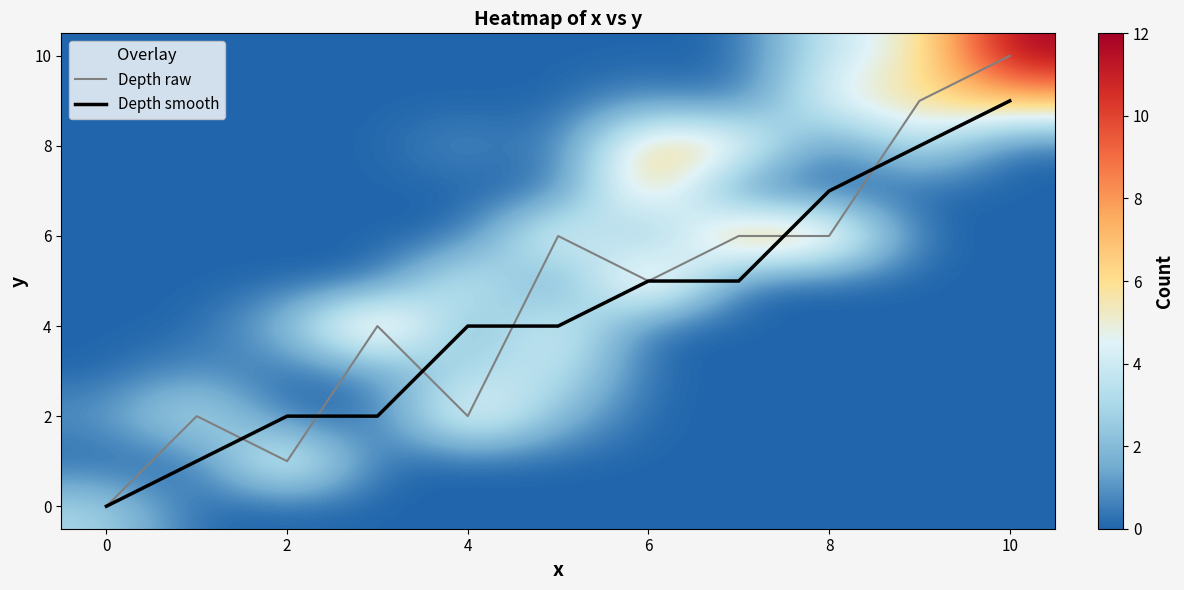

The value of Depth raw at 6 is 7. True or false?

False